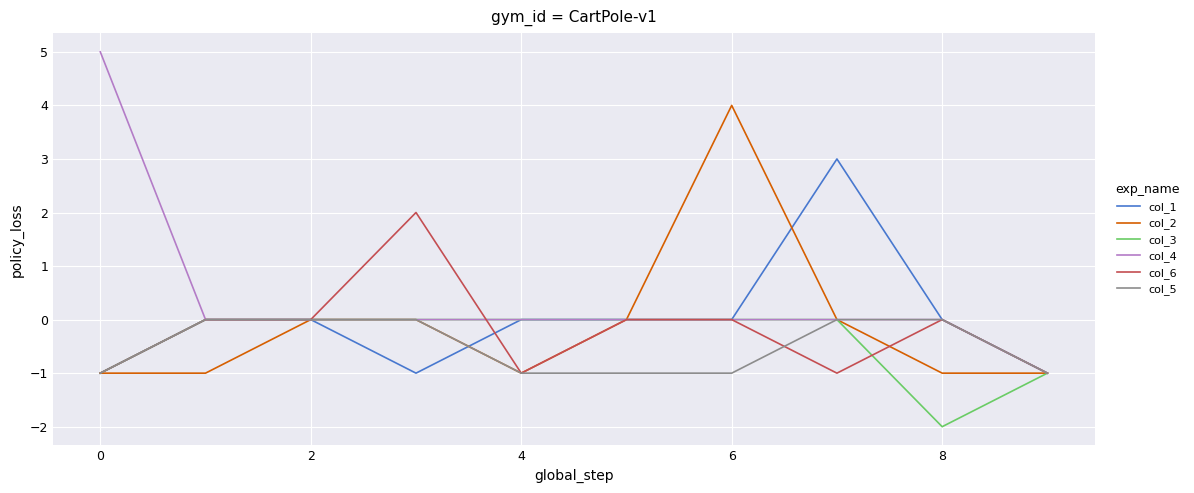

Which series has the largest range (max minus min)?

col_4